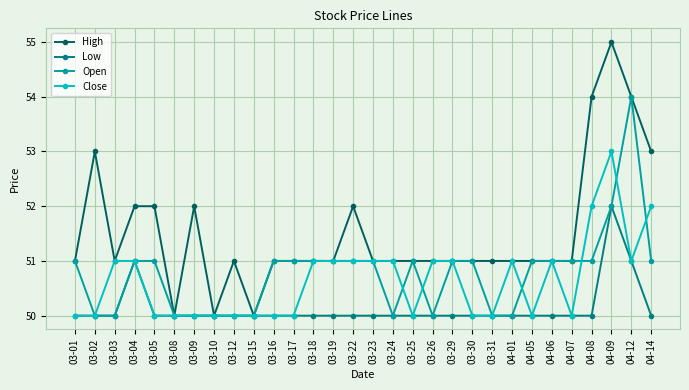

True or false: Low has more than 0 points higher than both neighbors.

True